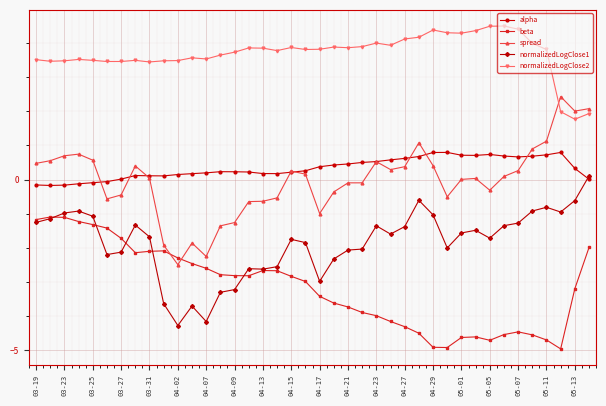

True or false: beta has more than 2 interior local peaks.

True